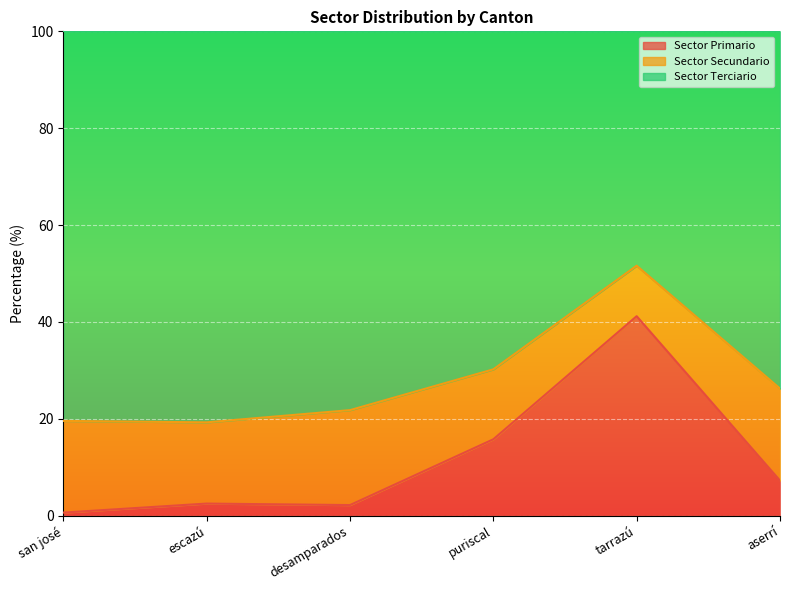

True or false: Sector Terciario and Sector Primario intersect in this chart.

False